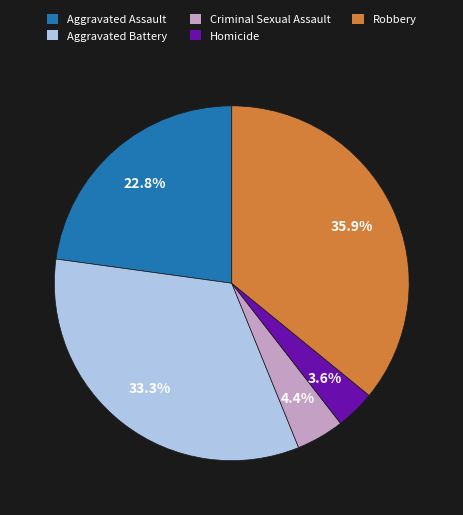

Does Homicide represent more than half of the total?

No